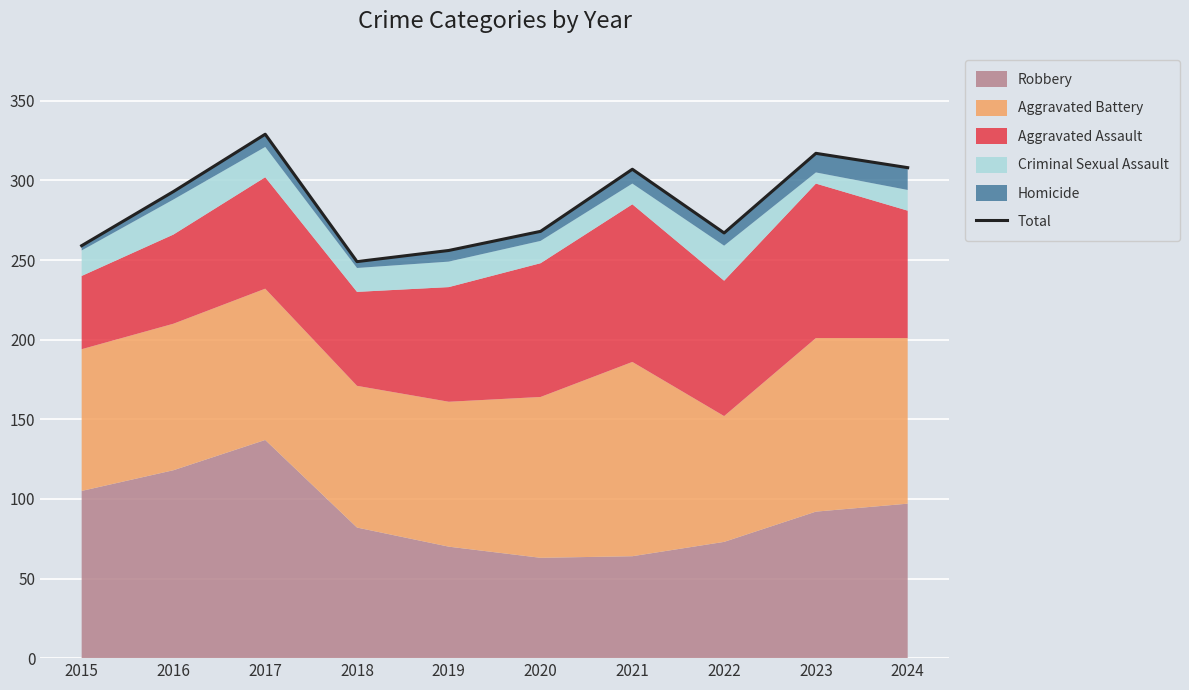

List the labels in order of value, largest first.

2017, 2023, 2024, 2021, 2016, 2020, 2022, 2015, 2019, 2018